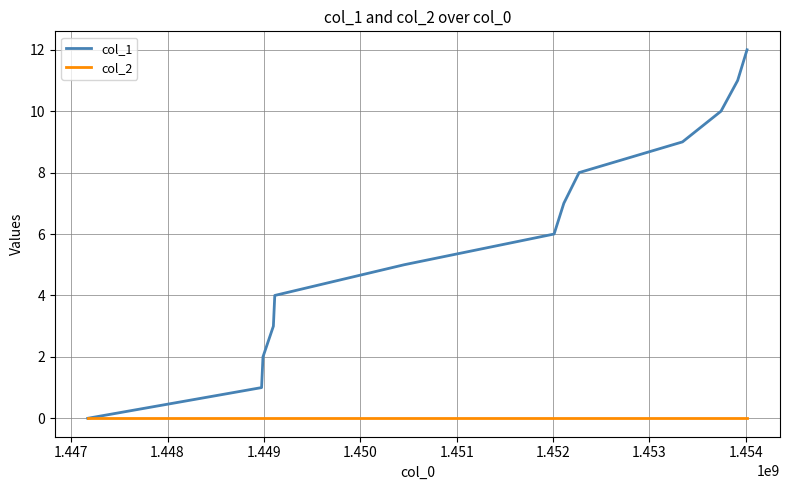

Which series has the widest spread of values?

col_1